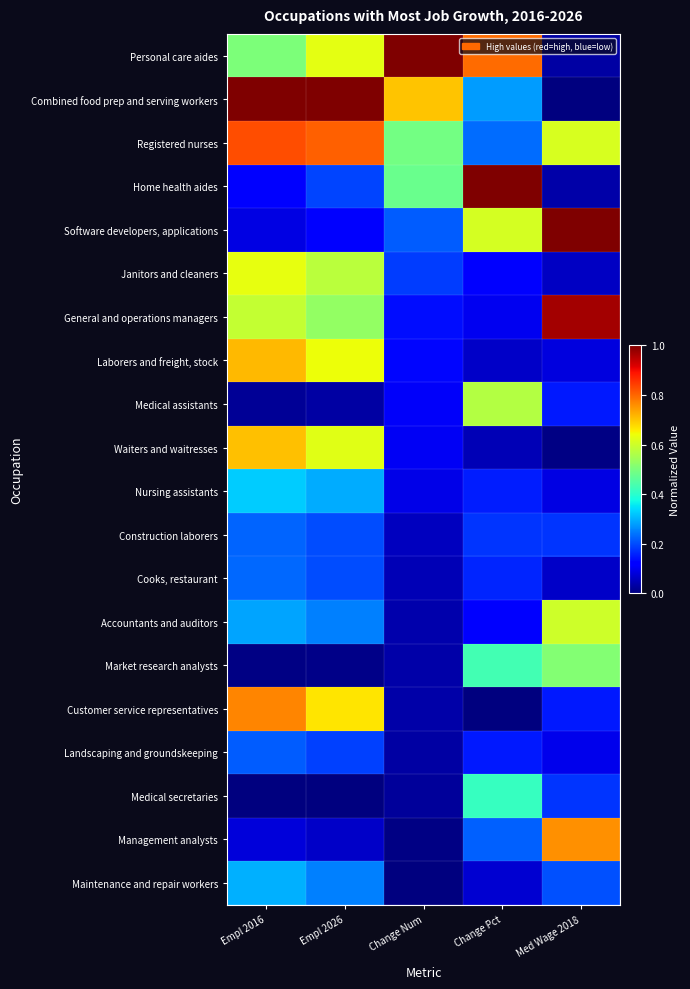

Reading left to right, list all the values displayed in this chart.

Personal care aides: Empl 2016=0.5	Empl 2026=0.6	Change Num=1.0	Change Pct=0.8	Med Wage 2018=0.0
Combined food prep and serving workers: Empl 2016=1.0	Empl 2026=1.0	Change Num=0.7	Change Pct=0.3	Med Wage 2018=0.0
Registered nurses: Empl 2016=0.8	Empl 2026=0.8	Change Num=0.5	Change Pct=0.2	Med Wage 2018=0.6
Home health aides: Empl 2016=0.1	Empl 2026=0.2	Change Num=0.5	Change Pct=1.0	Med Wage 2018=0.0
Software developers, applications: Empl 2016=0.1	Empl 2026=0.1	Change Num=0.2	Change Pct=0.6	Med Wage 2018=1.0
Janitors and cleaners: Empl 2016=0.6	Empl 2026=0.6	Change Num=0.2	Change Pct=0.1	Med Wage 2018=0.1
General and operations managers: Empl 2016=0.6	Empl 2026=0.5	Change Num=0.1	Change Pct=0.1	Med Wage 2018=1.0
Laborers and freight, stock: Empl 2016=0.7	Empl 2026=0.6	Change Num=0.1	Change Pct=0.1	Med Wage 2018=0.1
Medical assistants: Empl 2016=0.0	Empl 2026=0.0	Change Num=0.1	Change Pct=0.6	Med Wage 2018=0.2
Waiters and waitresses: Empl 2016=0.7	Empl 2026=0.6	Change Num=0.1	Change Pct=0.0	Med Wage 2018=0.0
Nursing assistants: Empl 2016=0.3	Empl 2026=0.3	Change Num=0.1	Change Pct=0.2	Med Wage 2018=0.1
Construction laborers: Empl 2016=0.2	Empl 2026=0.2	Change Num=0.1	Change Pct=0.2	Med Wage 2018=0.2
Cooks, restaurant: Empl 2016=0.2	Empl 2026=0.2	Change Num=0.0	Change Pct=0.2	Med Wage 2018=0.1
Accountants and auditors: Empl 2016=0.3	Empl 2026=0.3	Change Num=0.0	Change Pct=0.1	Med Wage 2018=0.6
Market research analysts: Empl 2016=0.0	Empl 2026=0.0	Change Num=0.0	Change Pct=0.4	Med Wage 2018=0.5
Customer service representatives: Empl 2016=0.8	Empl 2026=0.7	Change Num=0.0	Change Pct=0.0	Med Wage 2018=0.2
Landscaping and groundskeeping: Empl 2016=0.2	Empl 2026=0.2	Change Num=0.0	Change Pct=0.2	Med Wage 2018=0.1
Medical secretaries: Empl 2016=0.0	Empl 2026=0.0	Change Num=0.0	Change Pct=0.4	Med Wage 2018=0.2
Management analysts: Empl 2016=0.1	Empl 2026=0.1	Change Num=0.0	Change Pct=0.2	Med Wage 2018=0.8
Maintenance and repair workers: Empl 2016=0.3	Empl 2026=0.3	Change Num=0.0	Change Pct=0.1	Med Wage 2018=0.2